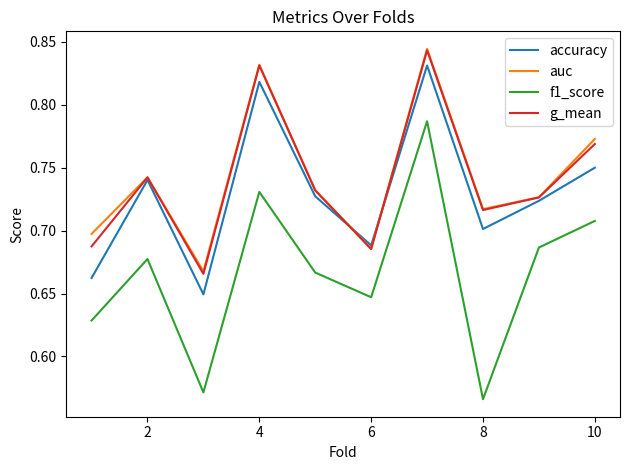

Which series has the largest range (max minus min)?

f1_score